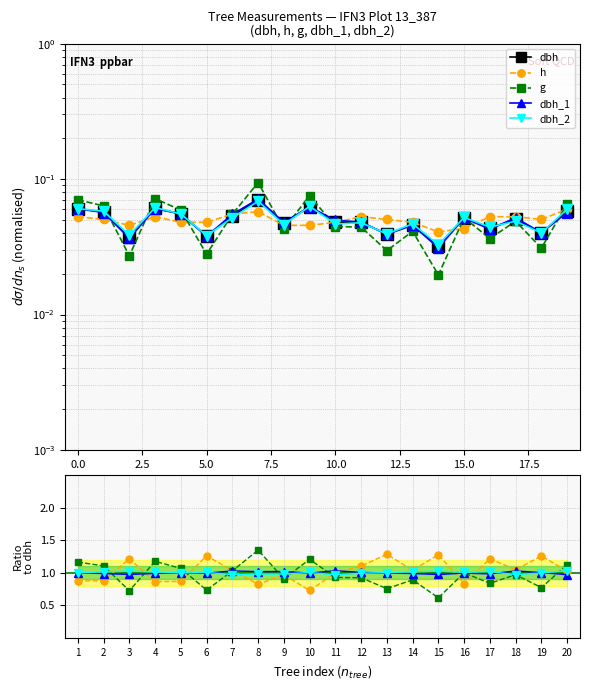

Is it true that dbh equals 0.1 at 5.0?

False